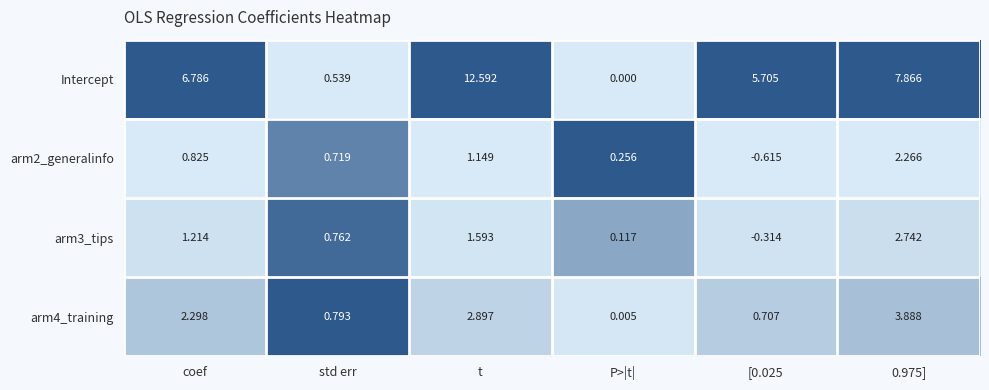

Which series has the largest total across all categories?

Intercept